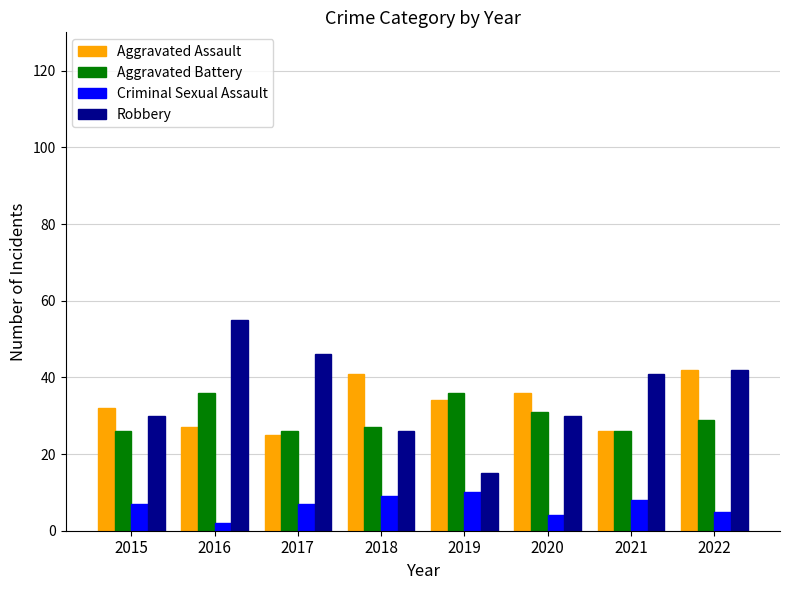

The Aggravated Battery series shows 26 at 2021. True or false?

True